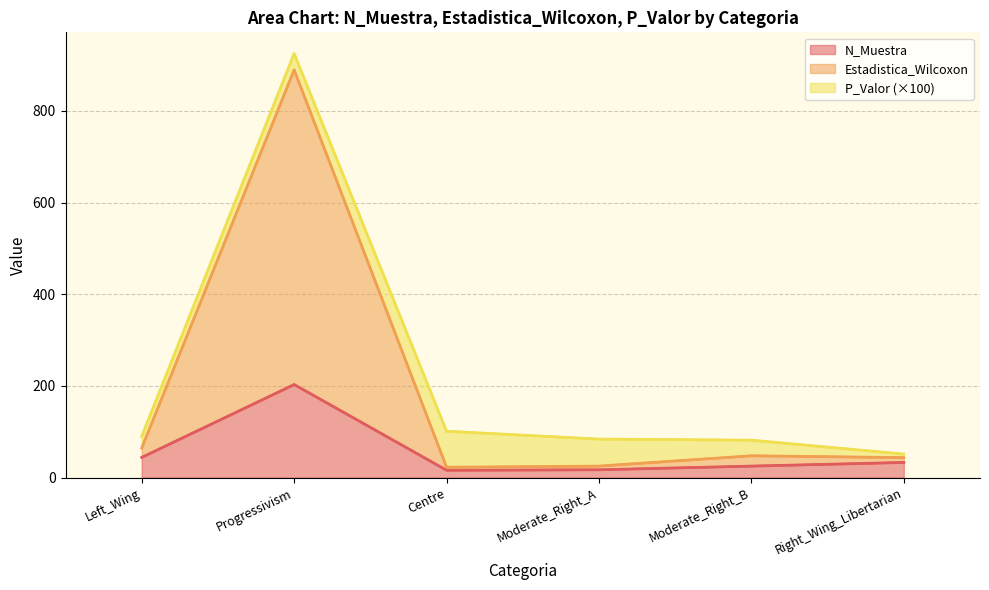

True or false: N_Muestra has a value of 25.0 at Moderate_Right_B.

True